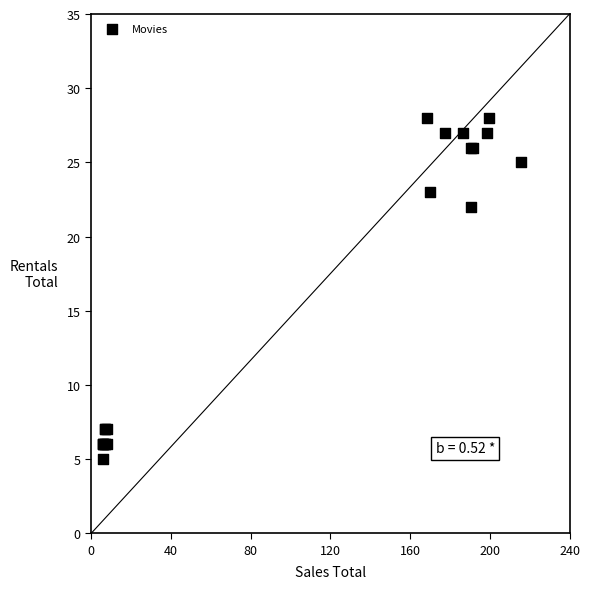

What Y value in the scatter plot is closest to 16?

22